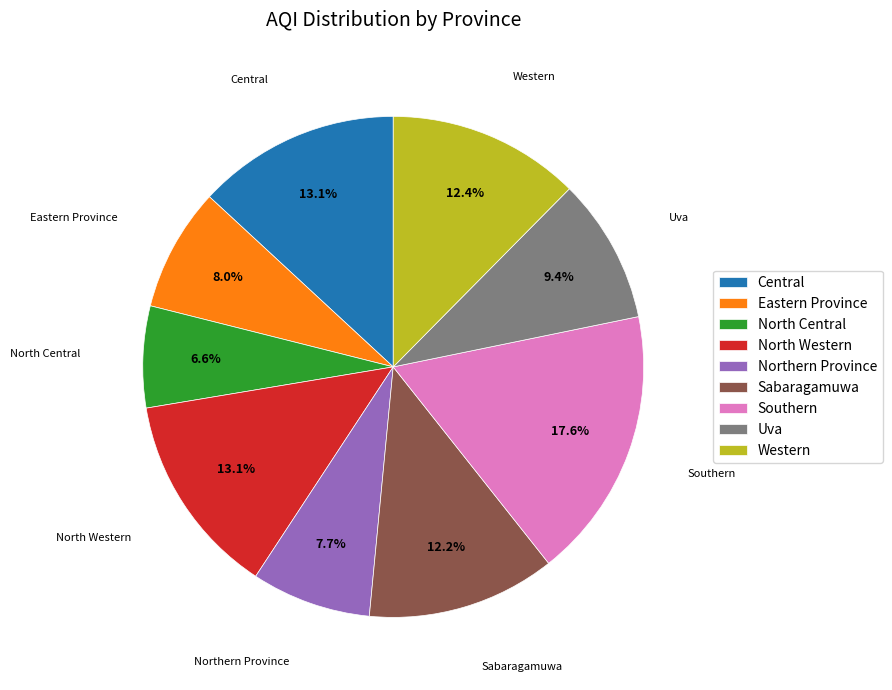

Combined, what portion of the pie is Western and North Western?

25.5%